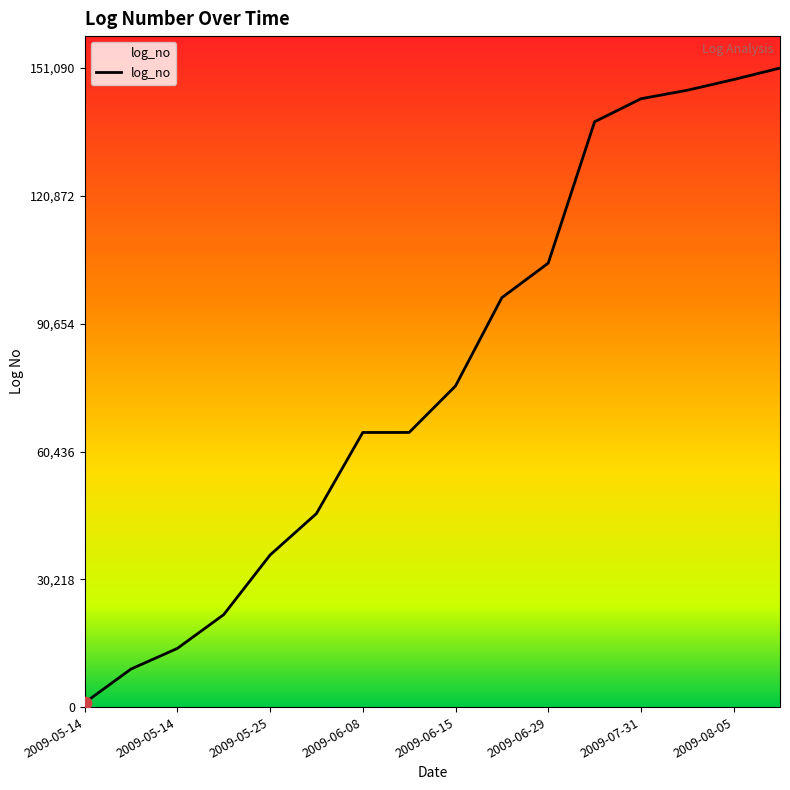

What is the greatest value displayed?

151090